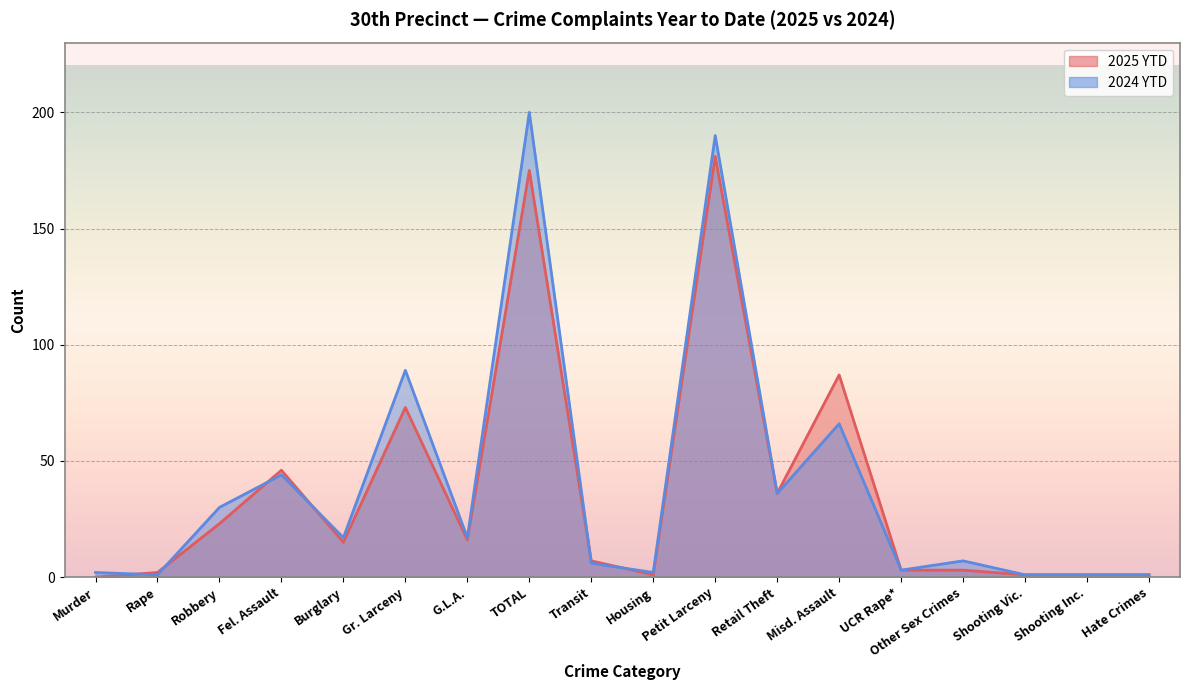

Which series has the largest total across all categories?

2024 YTD